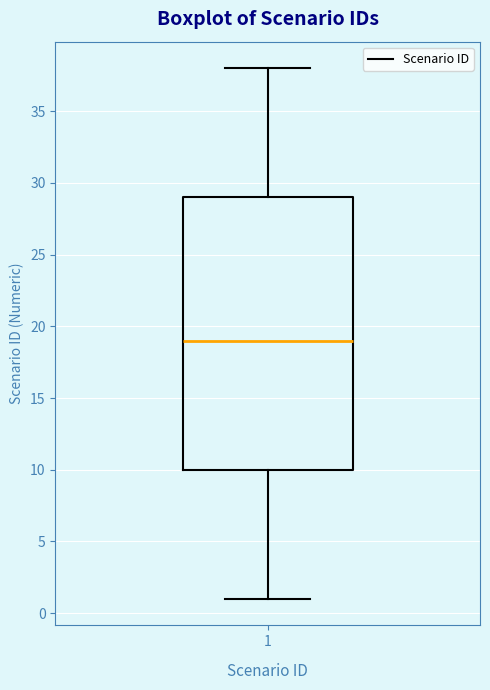

Read this box plot against the y-axis: the position of the median line, the range covered by the box, and the ends of both whiskers. The values are not printed on the chart, so give them approximately, as read against the axis.

median 19, box 10 to 29, whiskers 1 to 38